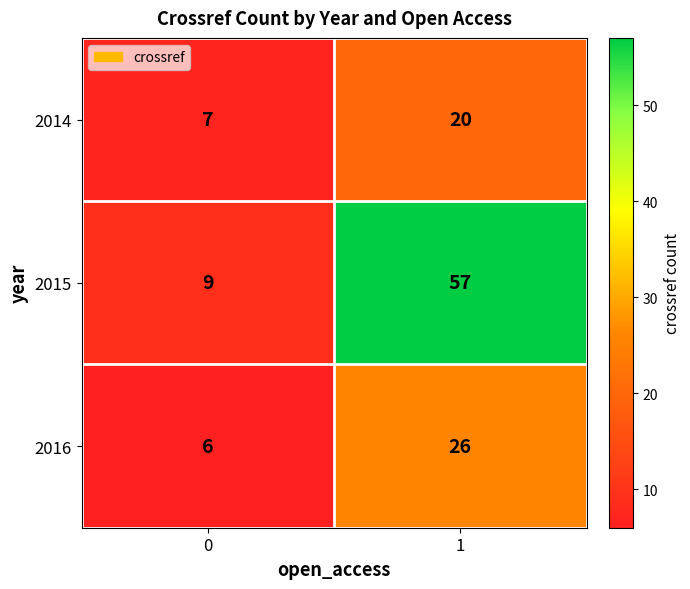

What is the maximum value shown in the chart?

57